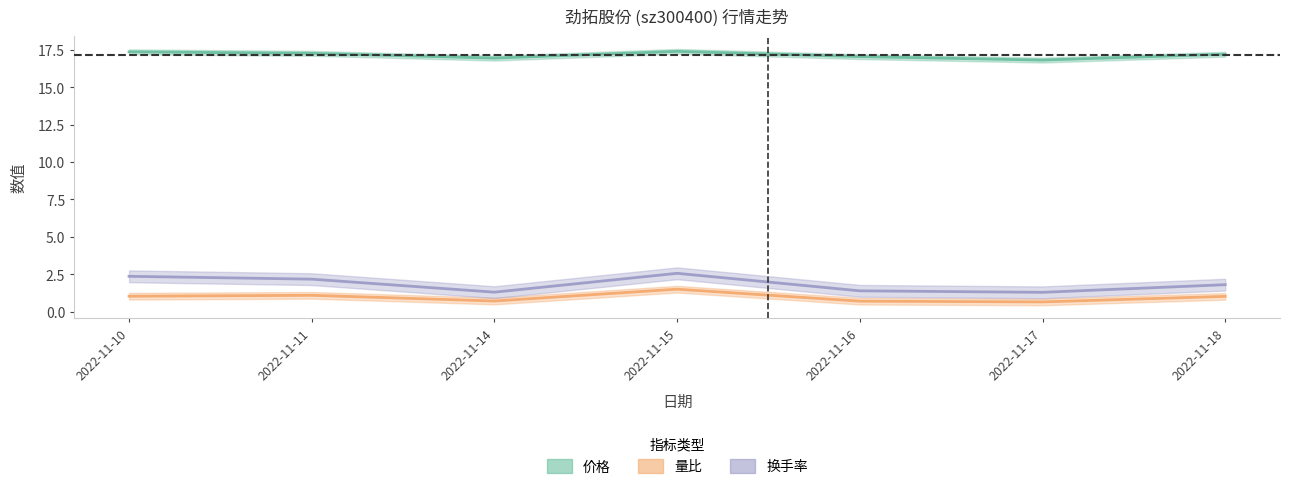

The value of 价格 at 2022-11-11 is 11.3. True or false?

False